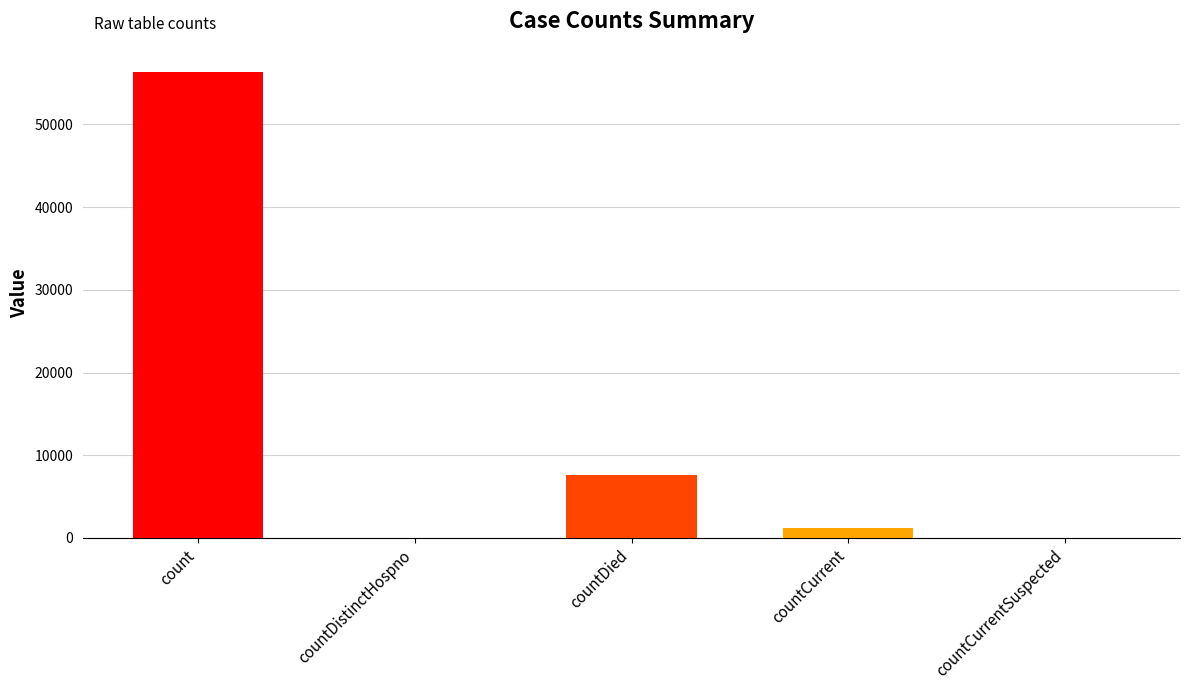

What is the approximate value at countDied?

7614